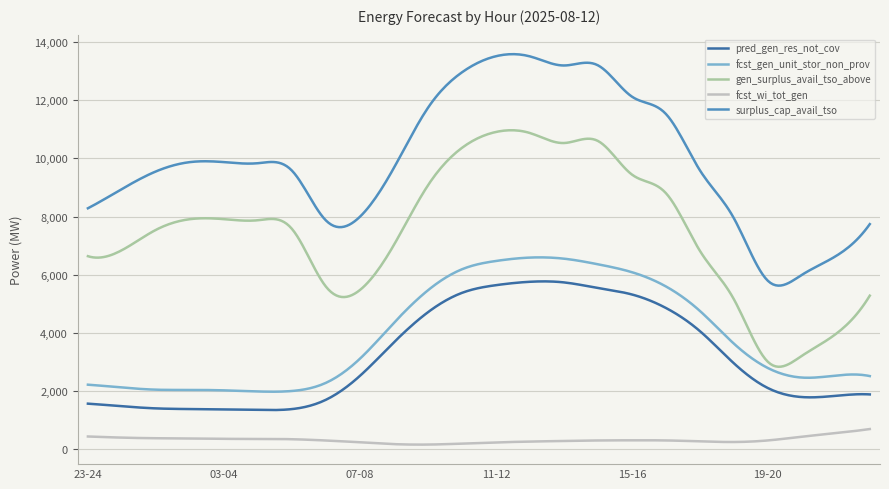

Rank the series by their maximum value, from lowest to highest.

fcst_wi_tot_gen, pred_gen_res_not_cov, fcst_gen_unit_stor_non_prov, gen_surplus_avail_tso_above, surplus_cap_avail_tso